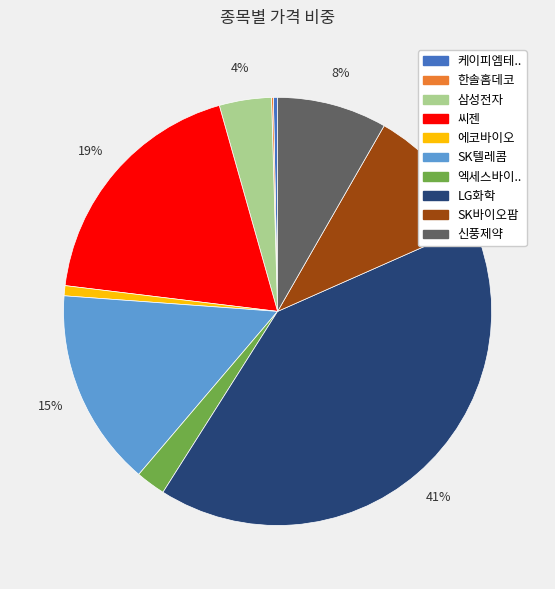

To the nearest percent, what is the combined percentage of 엑세스바이.. and 에코바이오?

3%